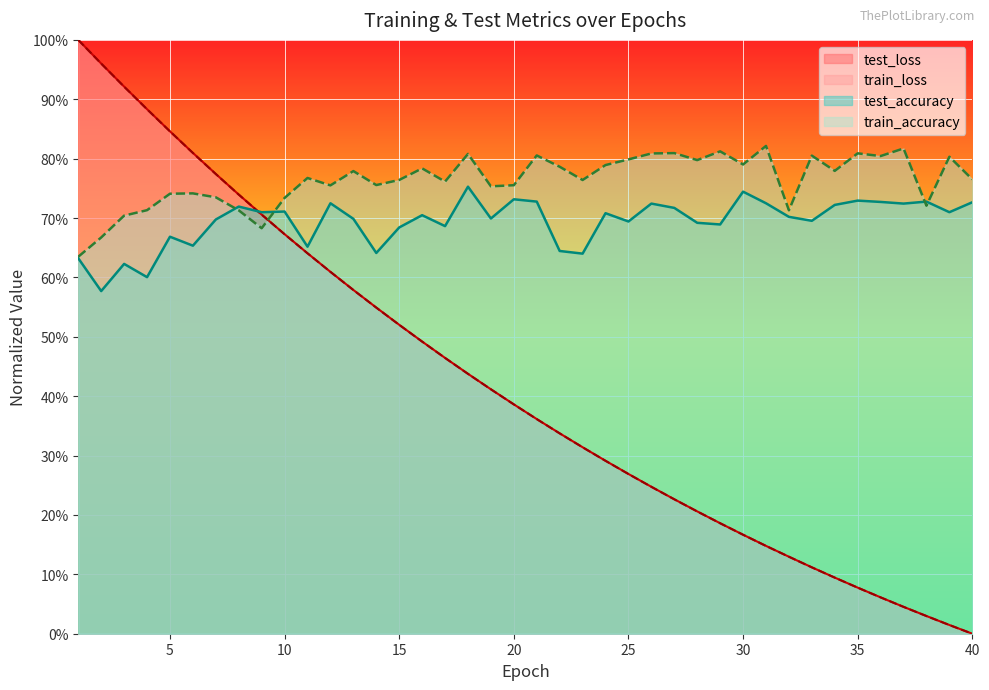

Reading left to right, what are all the values shown in this chart?

test_loss: 1=1.0	2=1.0	3=0.9	4=0.9	5=0.8	6=0.8	7=0.8	8=0.7	9=0.7	10=0.7	11=0.6	12=0.6	13=0.6	14=0.5	15=0.5	16=0.5	17=0.5	18=0.4	19=0.4	20=0.4	21=0.4	22=0.3	23=0.3	24=0.3	25=0.3	26=0.2	27=0.2	28=0.2	29=0.2	30=0.2	31=0.1	32=0.1	33=0.1	34=0.1	35=0.1	36=0.1	37=0.0	38=0.0	39=0.0	40=0.0
train_loss: 1=1.0	2=1.0	3=0.9	4=0.9	5=0.8	6=0.8	7=0.8	8=0.7	9=0.7	10=0.7	11=0.6	12=0.6	13=0.6	14=0.5	15=0.5	16=0.5	17=0.5	18=0.4	19=0.4	20=0.4	21=0.4	22=0.3	23=0.3	24=0.3	25=0.3	26=0.2	27=0.2	28=0.2	29=0.2	30=0.2	31=0.1	32=0.1	33=0.1	34=0.1	35=0.1	36=0.1	37=0.0	38=0.0	39=0.0	40=0.0
test_accuracy: 1=0.6	2=0.6	3=0.6	4=0.6	5=0.7	6=0.7	7=0.7	8=0.7	9=0.7	10=0.7	11=0.7	12=0.7	13=0.7	14=0.6	15=0.7	16=0.7	17=0.7	18=0.8	19=0.7	20=0.7	21=0.7	22=0.6	23=0.6	24=0.7	25=0.7	26=0.7	27=0.7	28=0.7	29=0.7	30=0.7	31=0.7	32=0.7	33=0.7	34=0.7	35=0.7	36=0.7	37=0.7	38=0.7	39=0.7	40=0.7
train_accuracy: 1=0.6	2=0.7	3=0.7	4=0.7	5=0.7	6=0.7	7=0.7	8=0.7	9=0.7	10=0.7	11=0.8	12=0.8	13=0.8	14=0.8	15=0.8	16=0.8	17=0.8	18=0.8	19=0.8	20=0.8	21=0.8	22=0.8	23=0.8	24=0.8	25=0.8	26=0.8	27=0.8	28=0.8	29=0.8	30=0.8	31=0.8	32=0.7	33=0.8	34=0.8	35=0.8	36=0.8	37=0.8	38=0.7	39=0.8	40=0.8